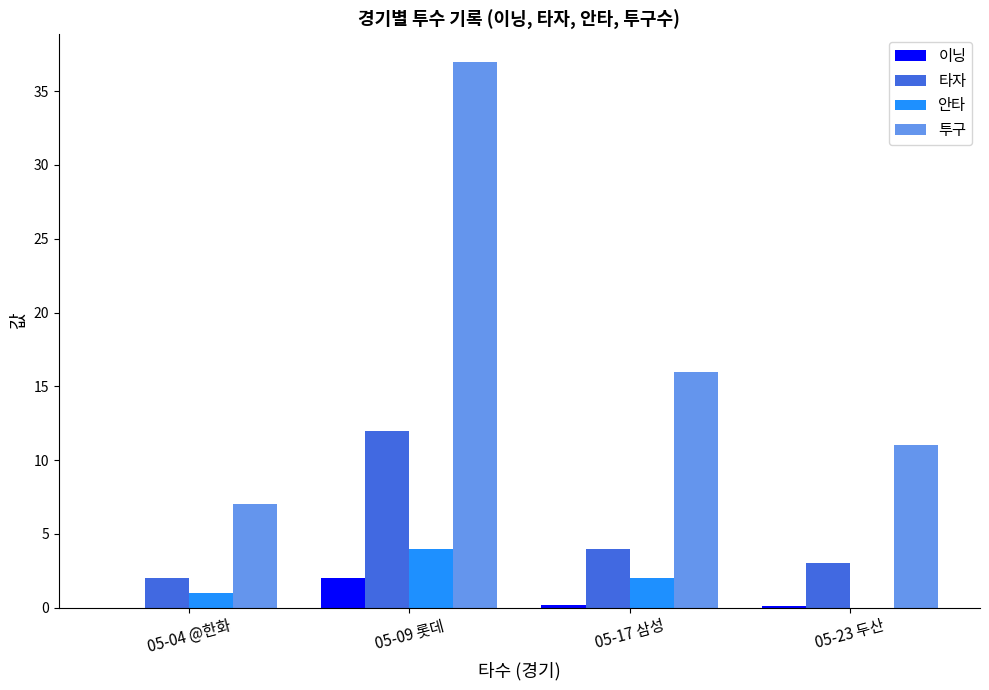

What is the sum of all 이닝 values?

2.3